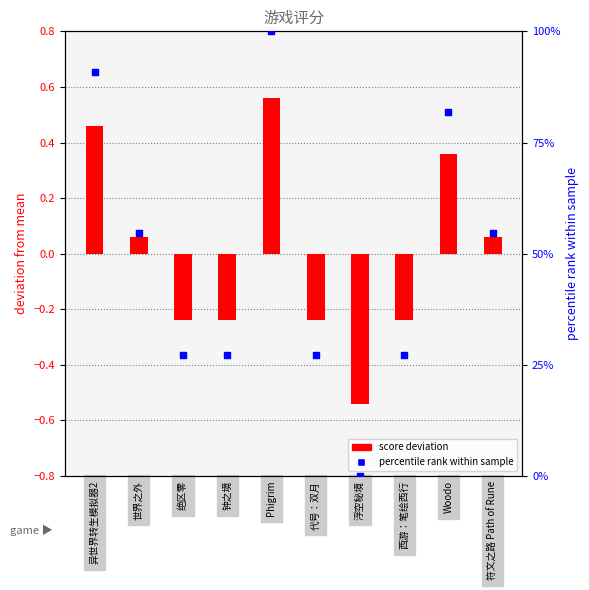

Is the value of score deviation at 西游：笔绘西行 greater than the value of percentile rank at 世界之外?

No